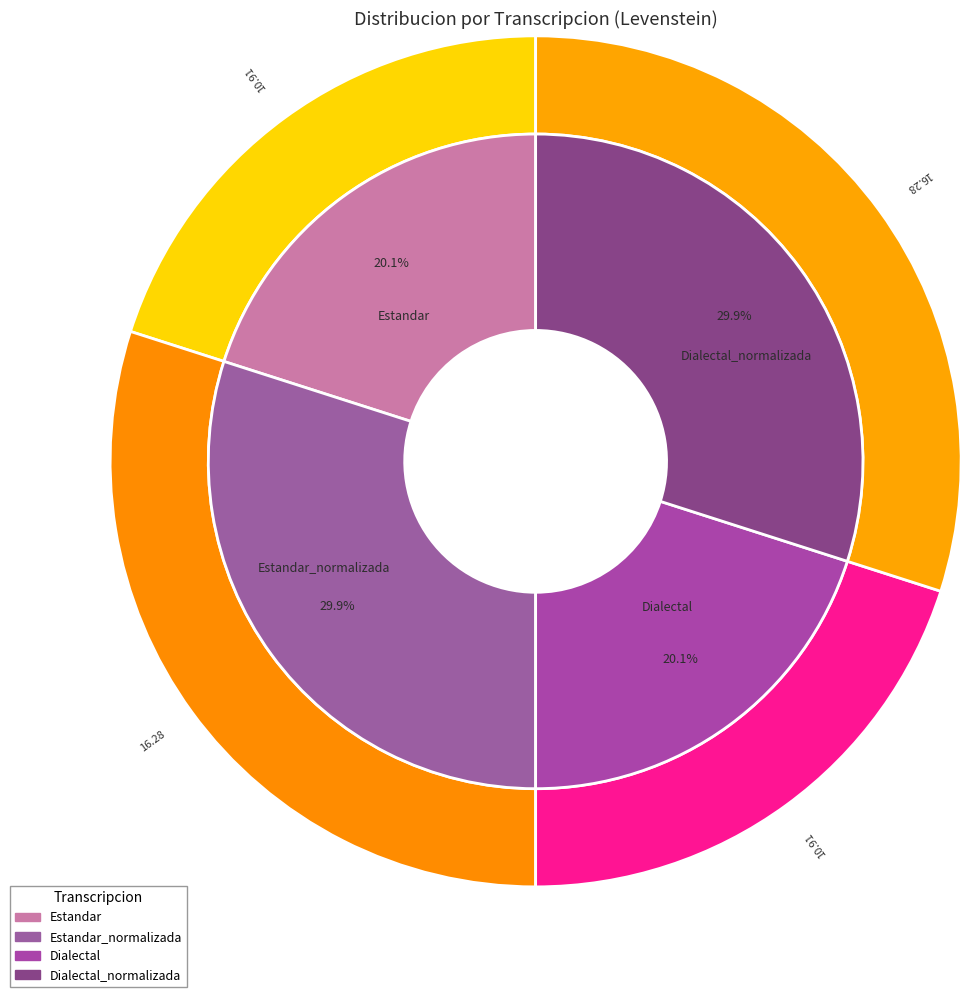

Combined, what portion of the pie is Dialectal_normalizada and Estandar_normalizada?

59.9%